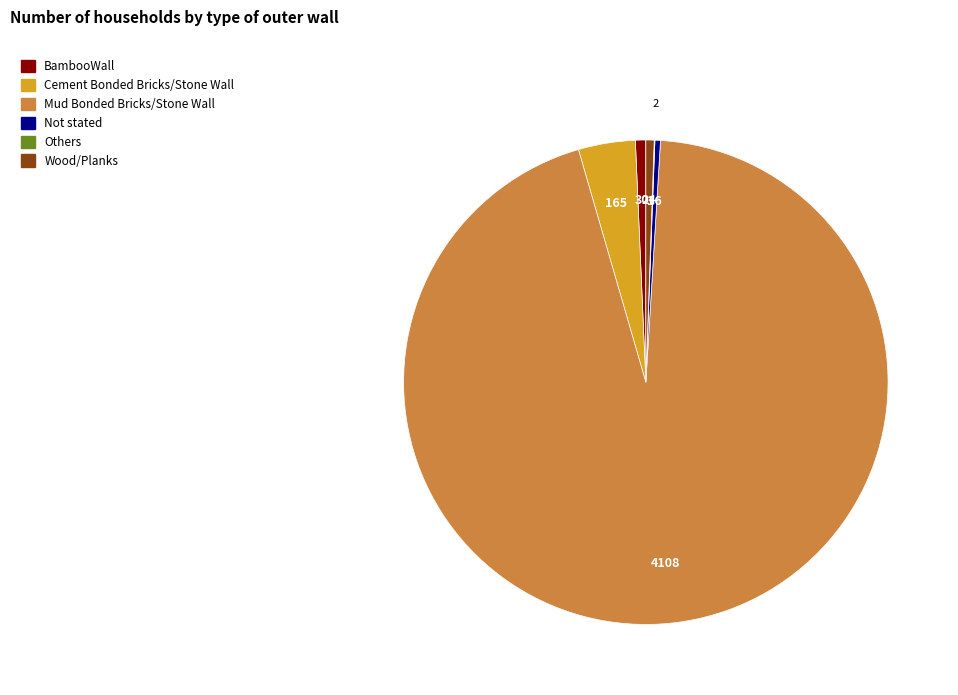

Approximately how many times larger is the value at Wood/Planks compared to BambooWall?

0.8